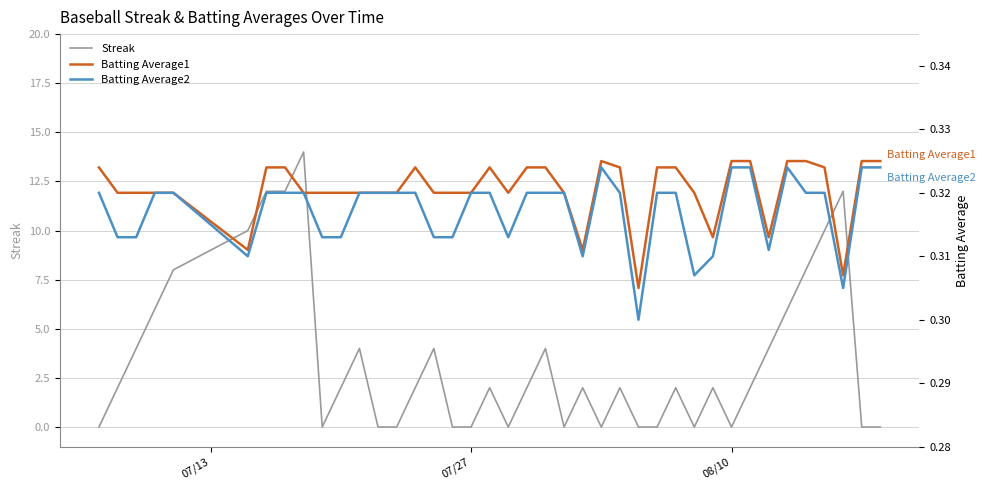

True or false: Streak has more than 1 interior local peaks.

True